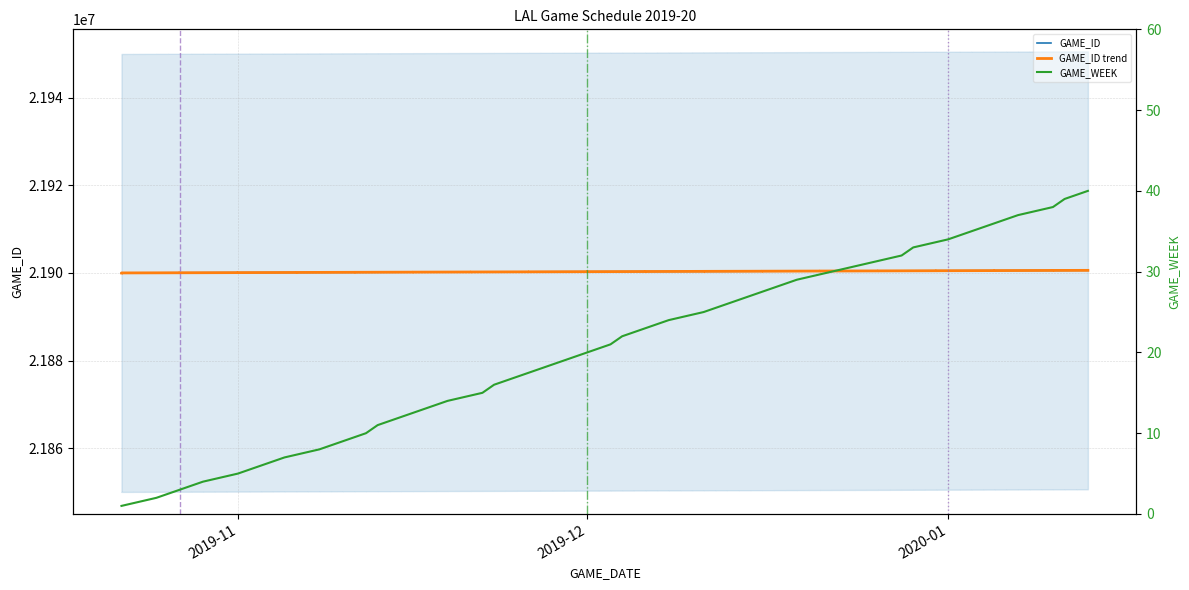

What is the difference between the maximum and second lowest values in the GAME_ID series?

572